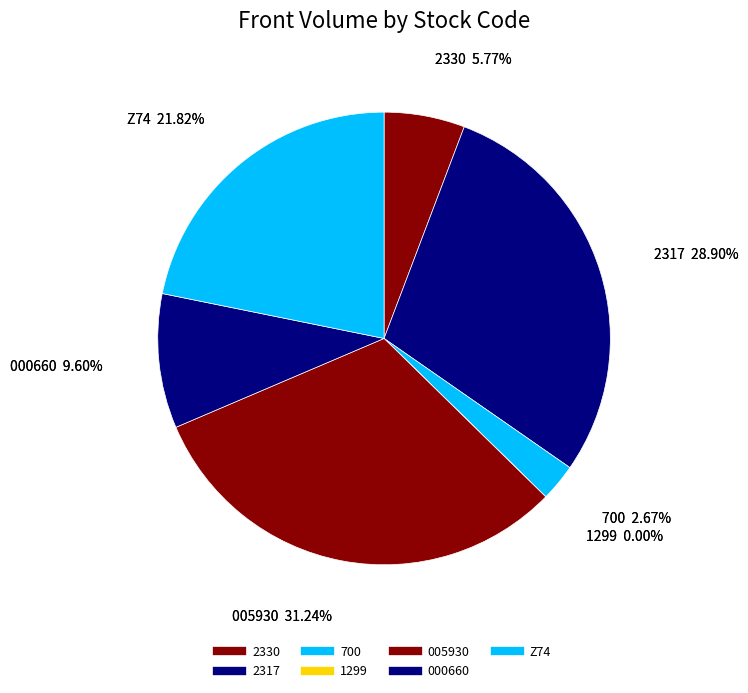

What is the change in value from 2317 to 700?

-26481